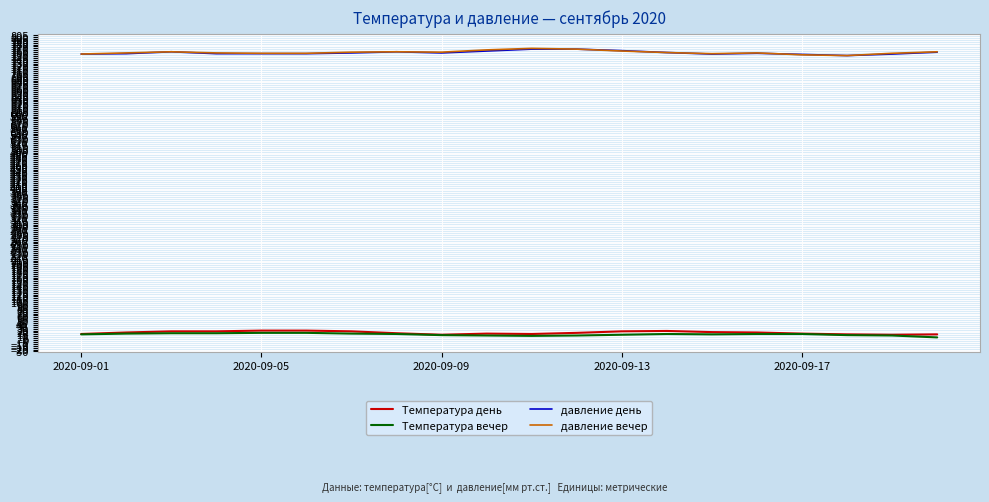

What is the maximum value shown in the chart?

770